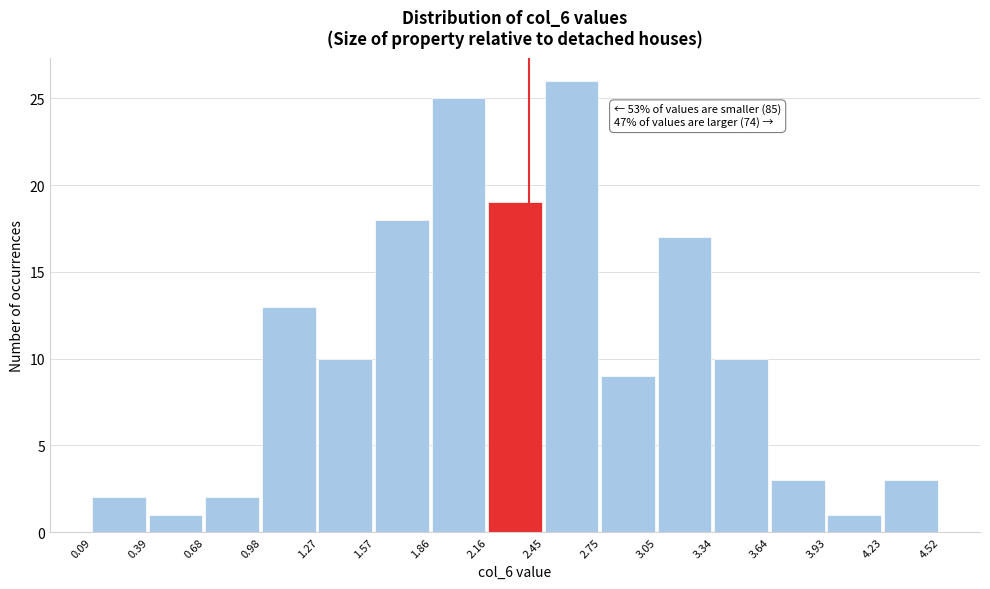

Which range on the x-axis has the tallest bar?

2.45 to 2.75